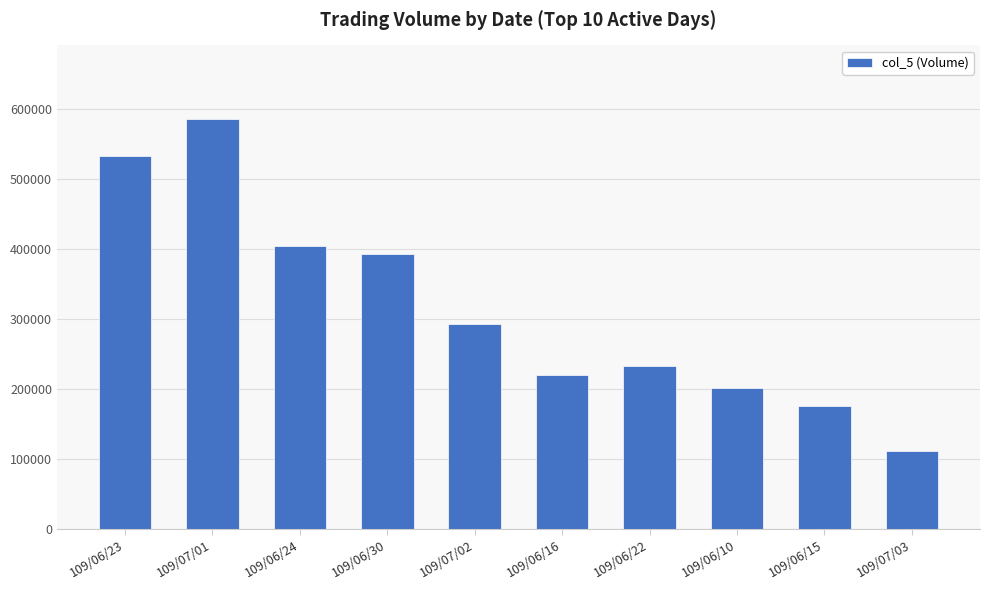

What is the label of the 9th bar from the right?

109/07/01